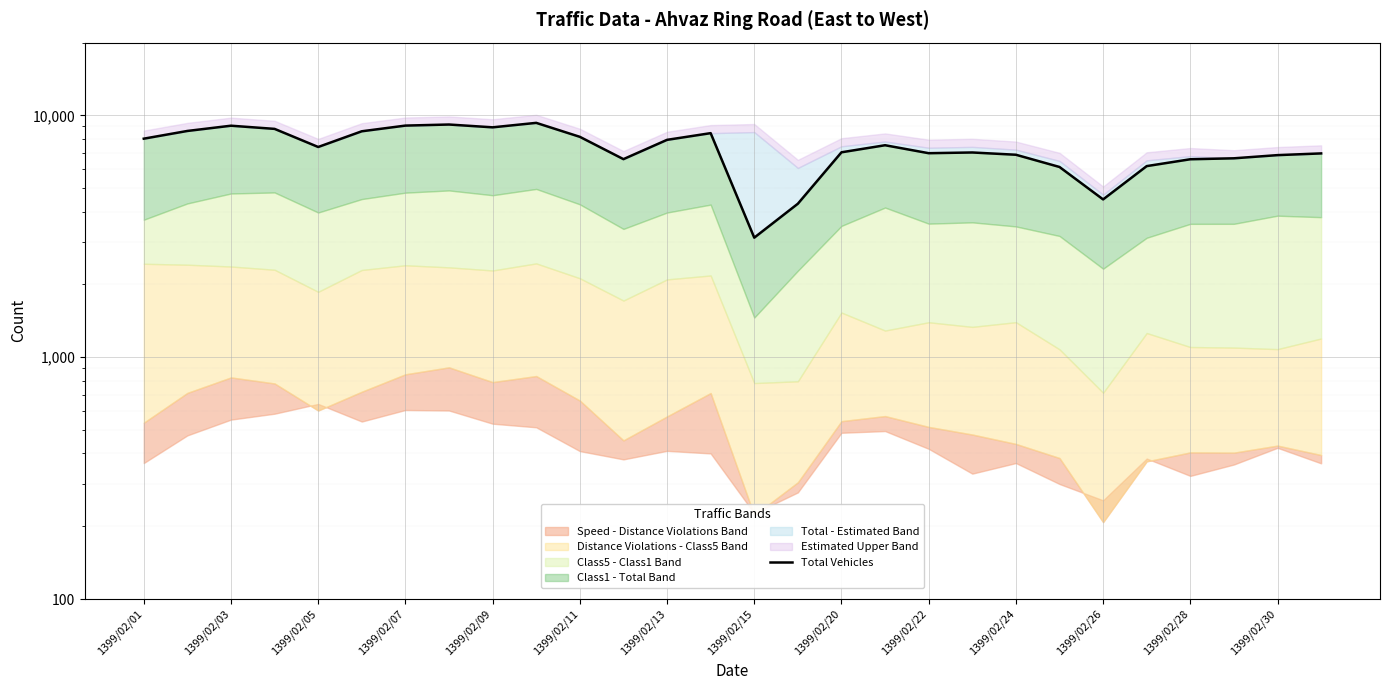

Reading left to right, what are all the values shown in this chart?

8013	8624	9066	8796	7403	8598	9076	9169	8927	9315	8155	6594	7924	8446	3122	4313	7038	7528	6978	7026	6876	6120	4494	6171	6587	6647	6851	6964